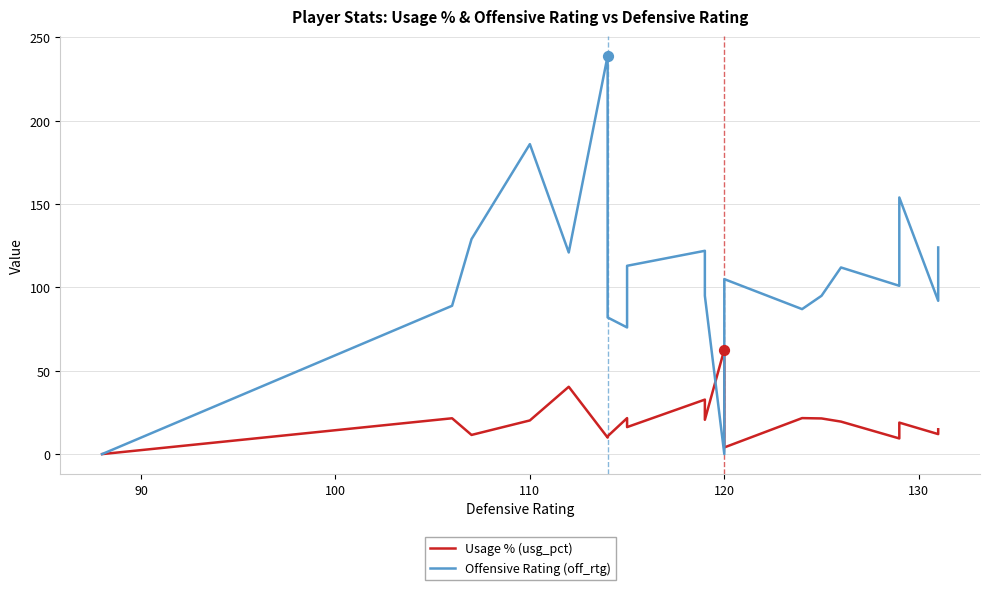

What is the total value across all series at 120?

161.4